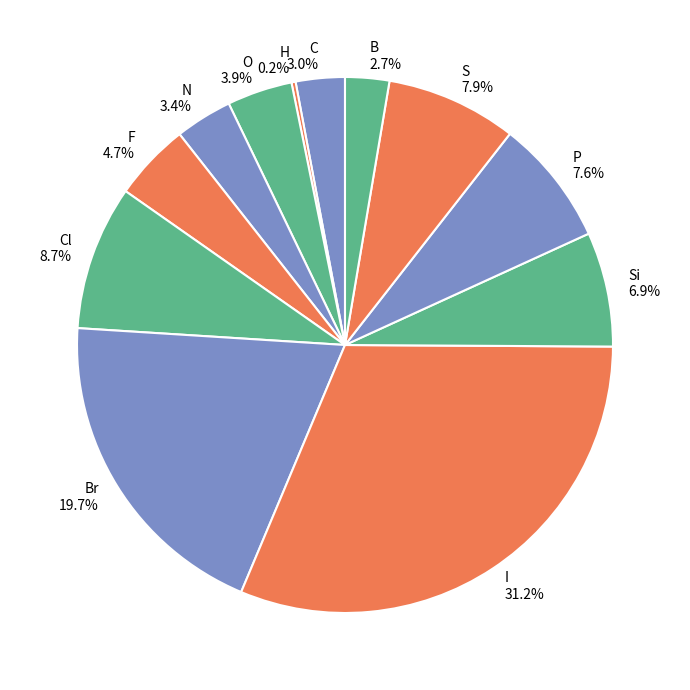

Which slice is the largest?

I